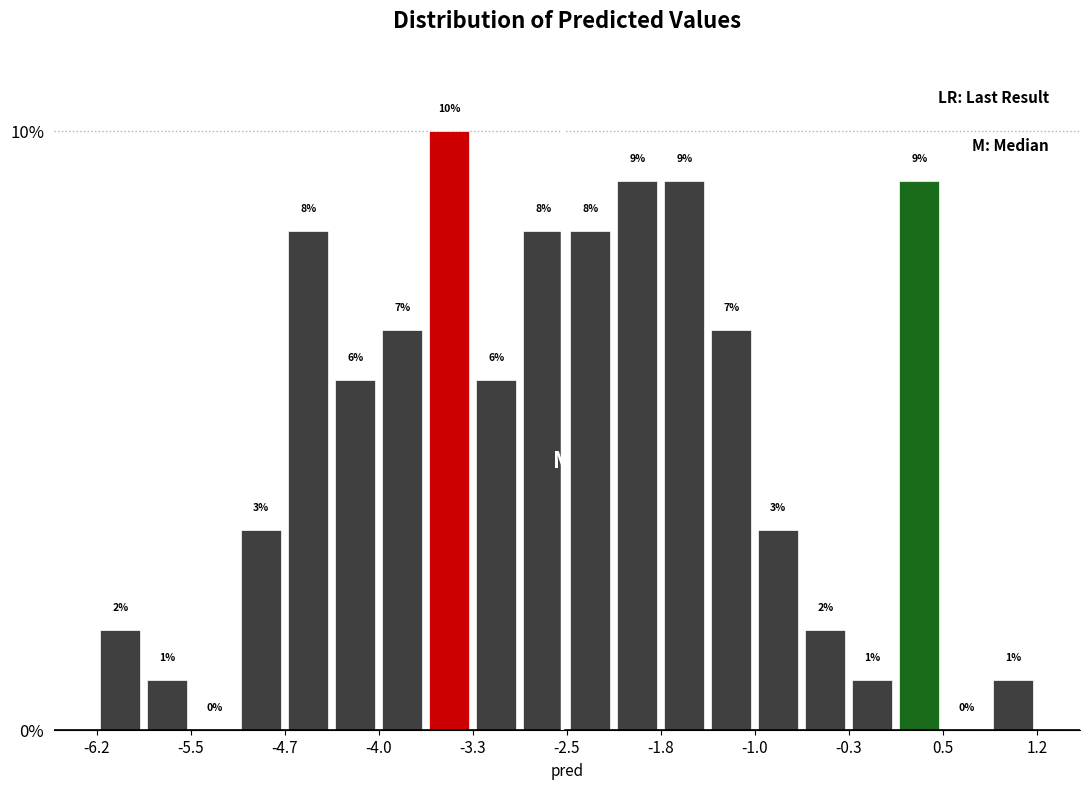

Around what value on the x-axis is the tallest bar? Give the approximate position of its centre, as read against the axis.

-3.4